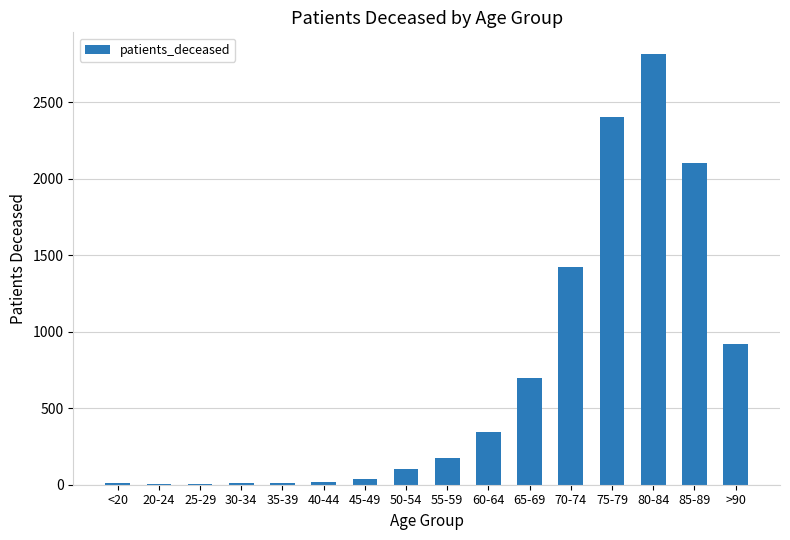

Is it true that the value at 75-79 is 1089?

False